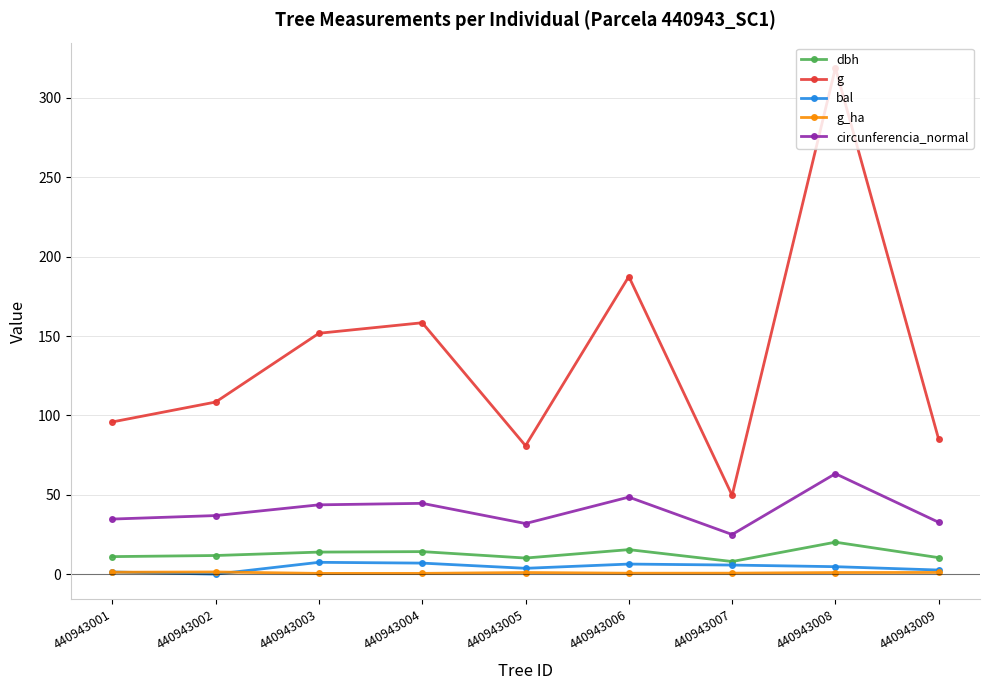

What is the value of the dbh point at the 2nd from the left?

11.8